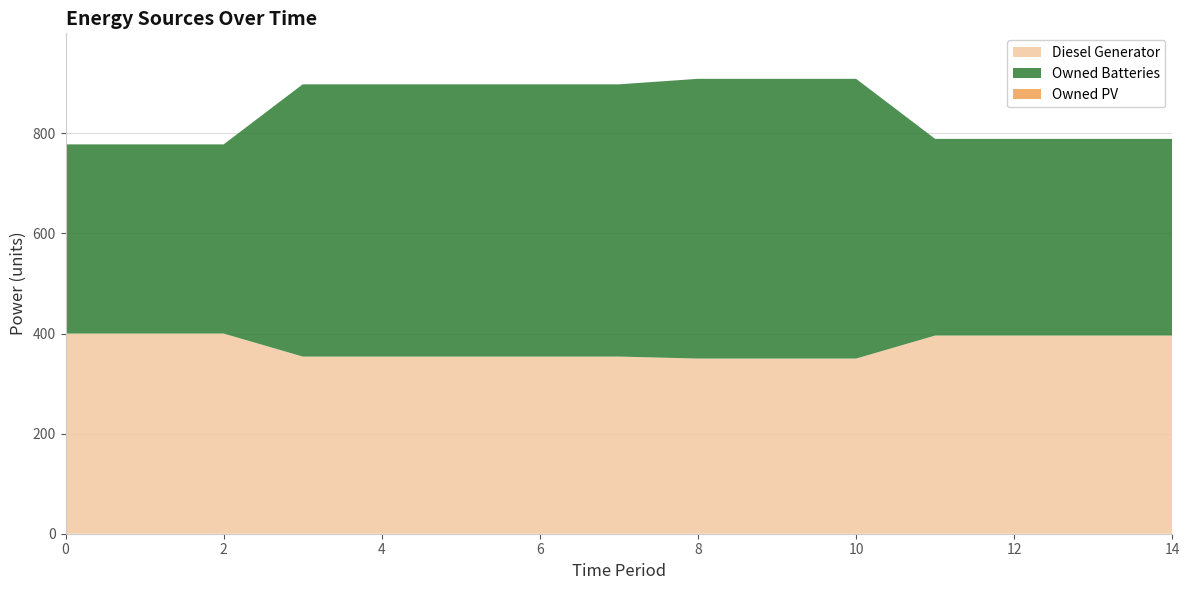

Reading left to right, extract all data points from this chart.

Diesel Generator: 400	400	400	354	354	354	354	354	350	350	350	396	396	396	396
Owned PV: 0	0	0	0	0	0	0	0	0	0	0	0	0	0	0
Owned Batteries: 378	378	378	544	544	544	544	544	559	559	559	393	393	393	393